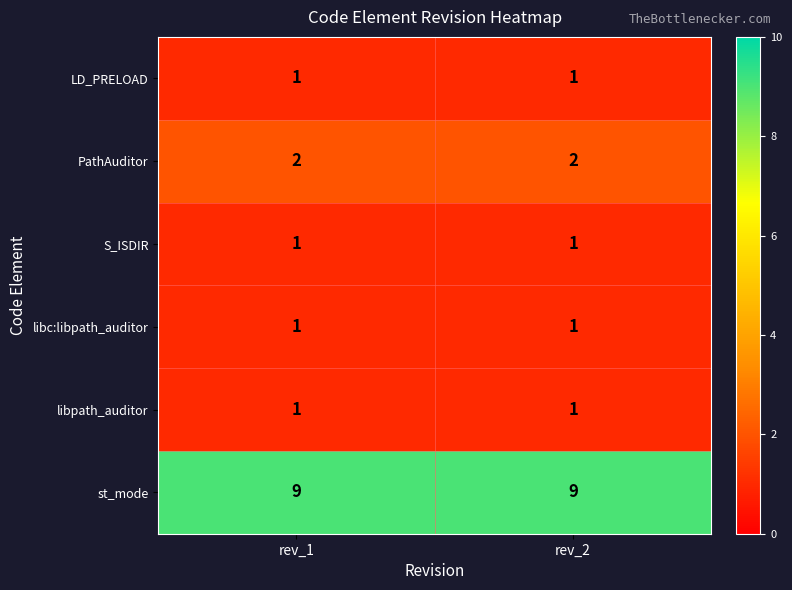

Which series has the largest total across all categories?

st_mode